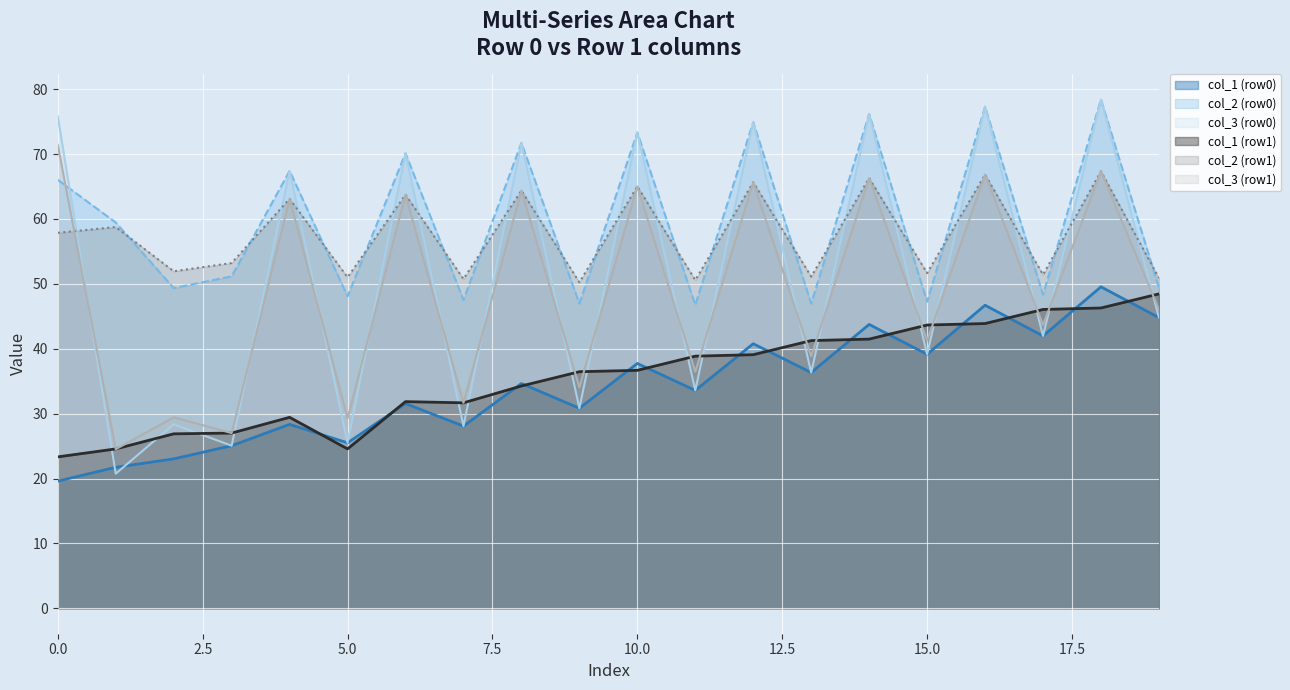

Reading left to right, list all the values displayed in this chart.

col_1 (row0): 0=19.6	1=21.7	2=23.0	3=25.1	4=28.3	5=25.5	6=31.5	7=28.1	8=34.6	9=30.8	10=37.7	11=33.6	12=40.8	13=36.3	14=43.7	15=39.1	16=46.7	17=42.0	18=49.5	19=44.8
col_2 (row0): 0=66.0	1=59.5	2=49.3	3=51.2	4=67.4	5=48.1	6=70.1	7=47.5	8=71.7	9=47.0	10=73.3	11=46.8	12=74.9	13=47.0	14=76.2	15=47.2	16=77.3	17=48.3	18=78.4	19=49.4
col_3 (row0): 0=75.8	1=20.7	2=28.3	3=25.1	4=67.4	5=25.5	6=70.1	7=28.1	8=71.7	9=30.8	10=73.3	11=33.6	12=74.9	13=36.3	14=76.2	15=39.1	16=77.3	17=42.0	18=78.4	19=44.8
col_1 (row1): 0=23.3	1=24.6	2=26.9	3=27.0	4=29.4	5=24.6	6=31.8	7=31.7	8=34.3	9=36.5	10=36.7	11=38.9	12=39.1	13=41.3	14=41.5	15=43.7	16=43.9	17=46.1	18=46.3	19=48.5
col_2 (row1): 0=57.9	1=58.8	2=51.9	3=53.2	4=63.1	5=51.0	6=63.7	7=50.8	8=64.4	9=50.2	10=65.0	11=50.6	12=65.7	13=51.1	14=66.3	15=51.7	16=66.8	17=51.4	18=67.3	19=50.9
col_3 (row1): 0=71.4	1=24.5	2=29.4	3=27.0	4=63.1	5=29.3	6=63.7	7=31.7	8=64.4	9=34.1	10=65.0	11=36.5	12=65.7	13=38.9	14=66.3	15=41.3	16=66.8	17=43.7	18=67.3	19=46.1